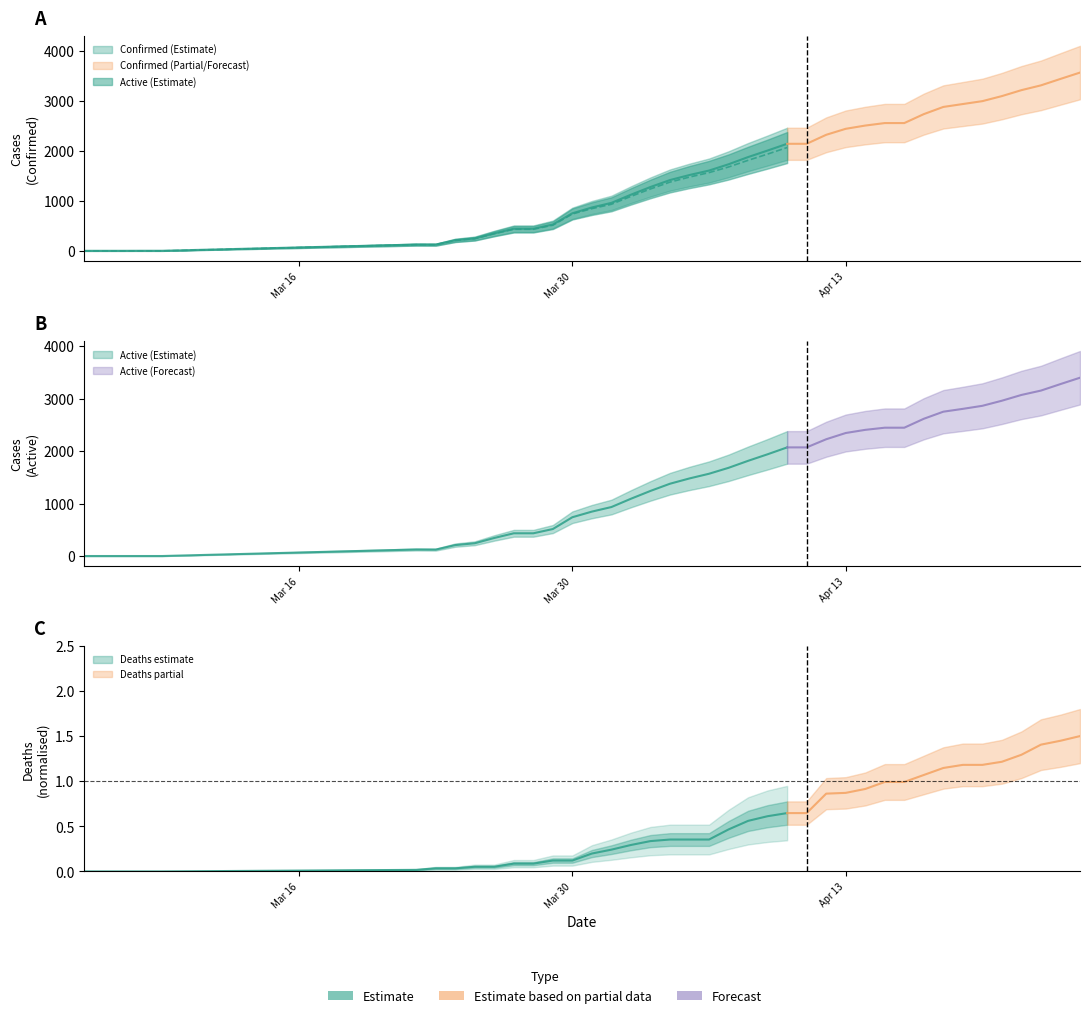

At which category does Active reach its first local valley?

03-23-2020